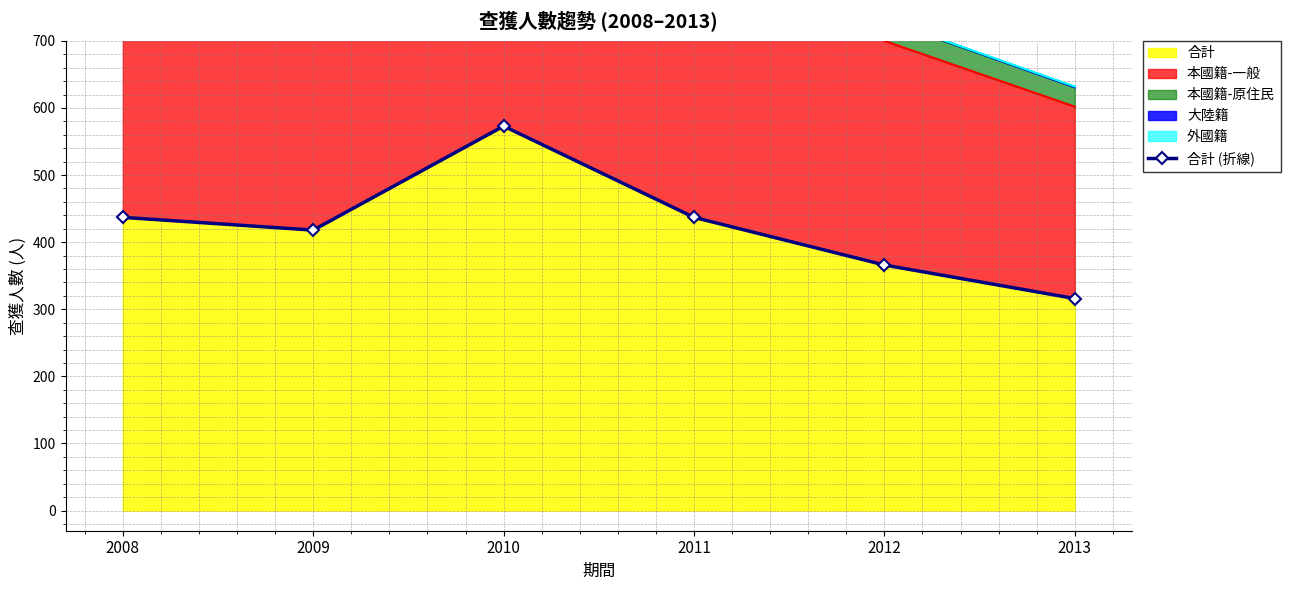

True or false: the data has more than 2 interior local peaks.

False